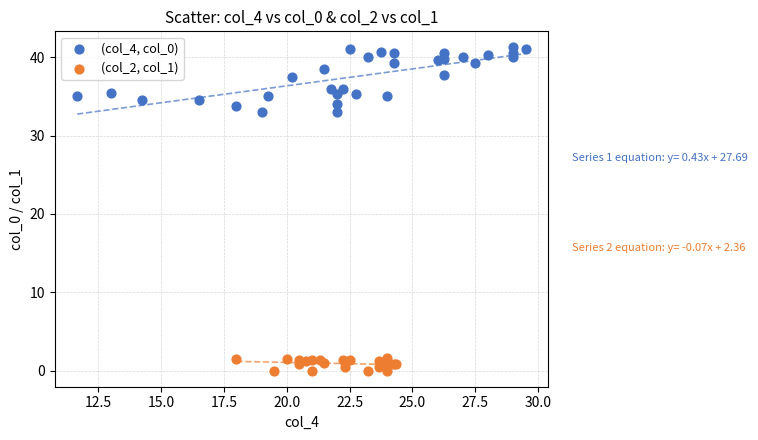

Which series contains the highest Y value?

(col_4, col_0)